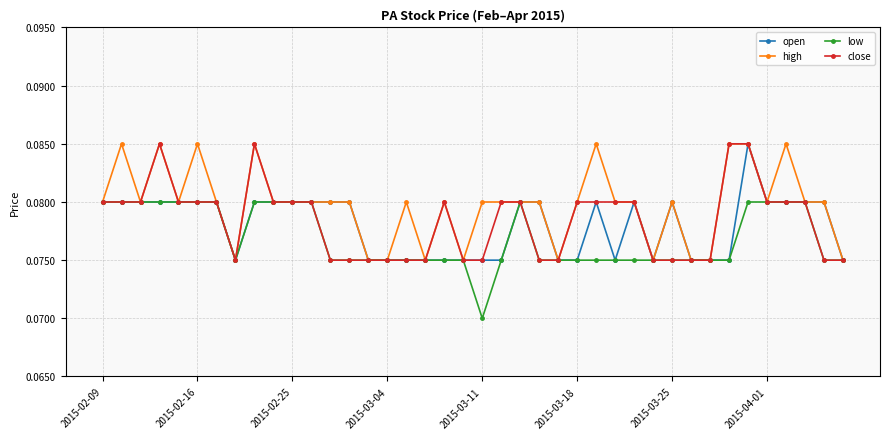

True or false: high has more than 1 points higher than both neighbors.

True